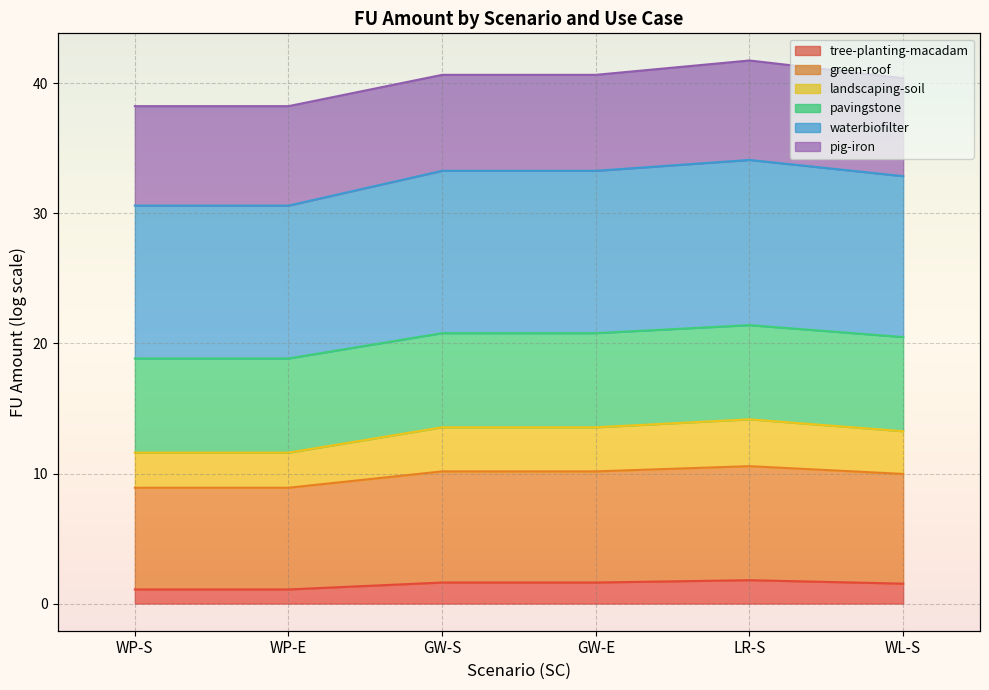

What is the smallest value displayed?

1.1